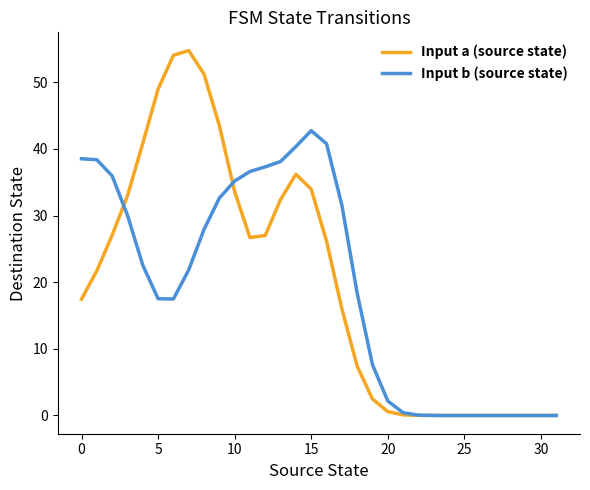

Rank the series by their maximum value, from lowest to highest.

Input b (source state), Input a (source state)